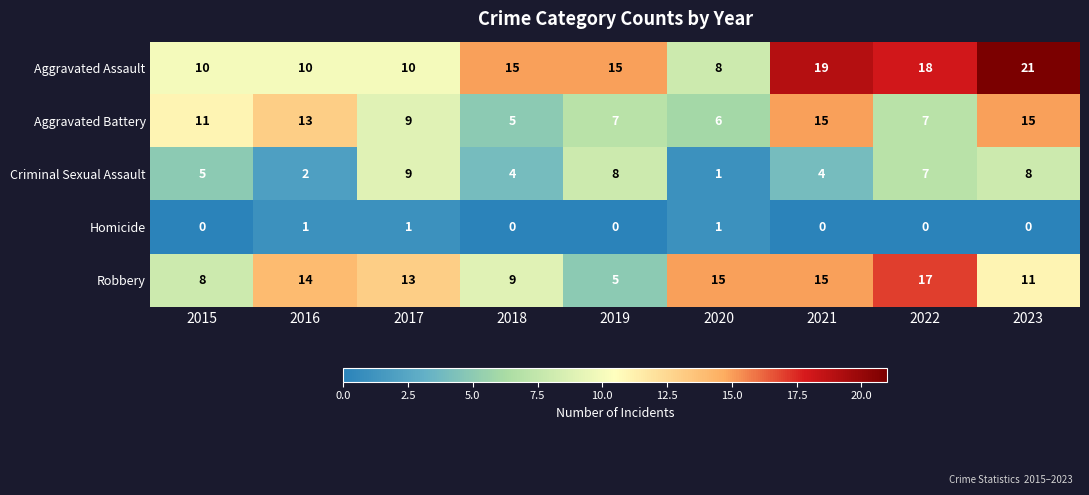

List the series in order of their overall mean, lowest first.

Homicide, Criminal Sexual Assault, Aggravated Battery, Robbery, Aggravated Assault